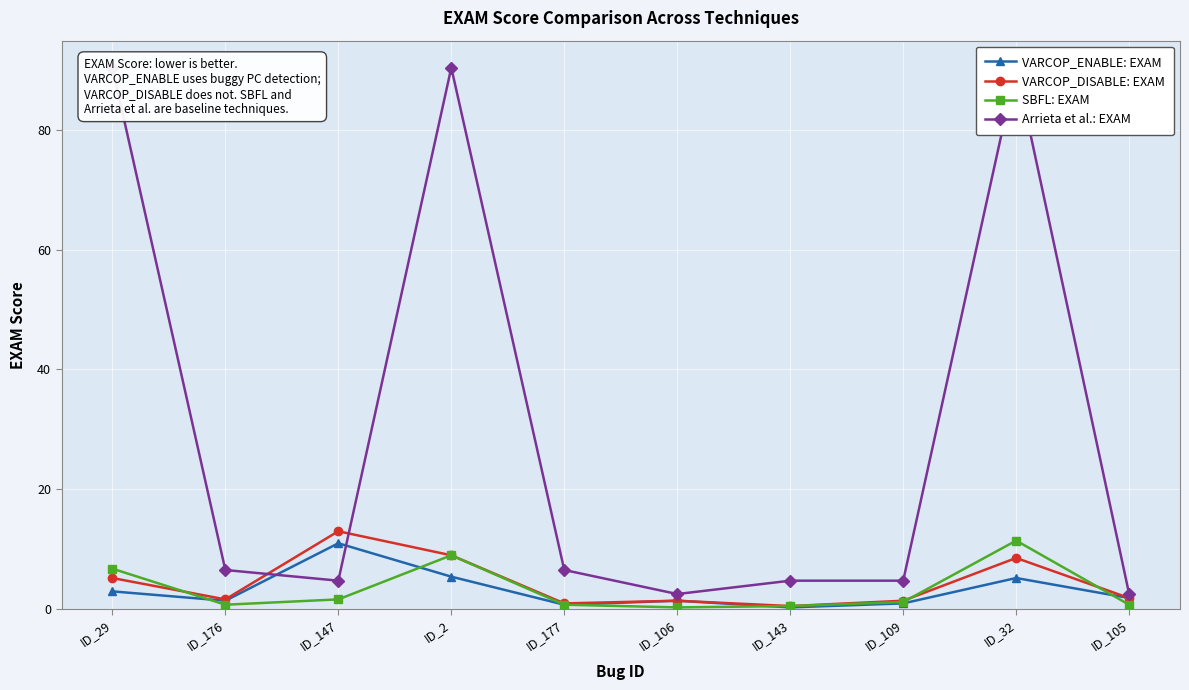

True or false: Arrieta et al.: EXAM and SBFL: EXAM intersect in this chart.

False